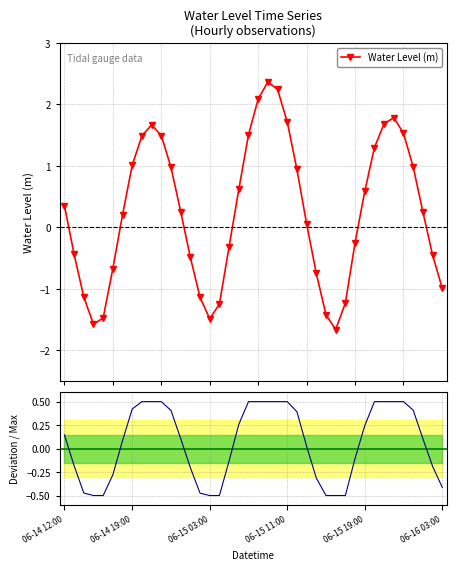

What is the sum of all Water Level (m) values?

10.4